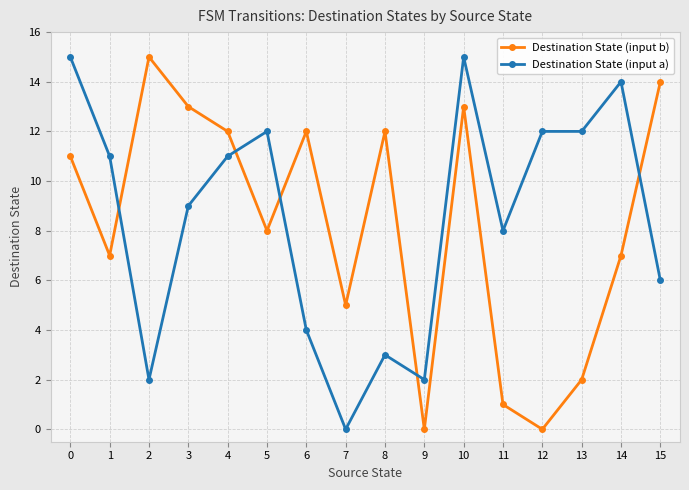

Between 2 and 9, which series saw the biggest shift?

Destination State (input b)